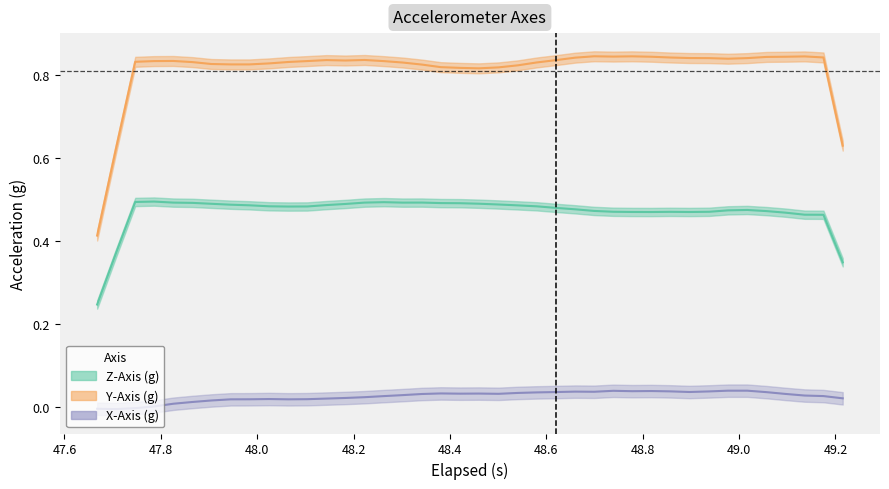

What is the sum of the Z-Axis (g) values at 23 and 5?

1.0